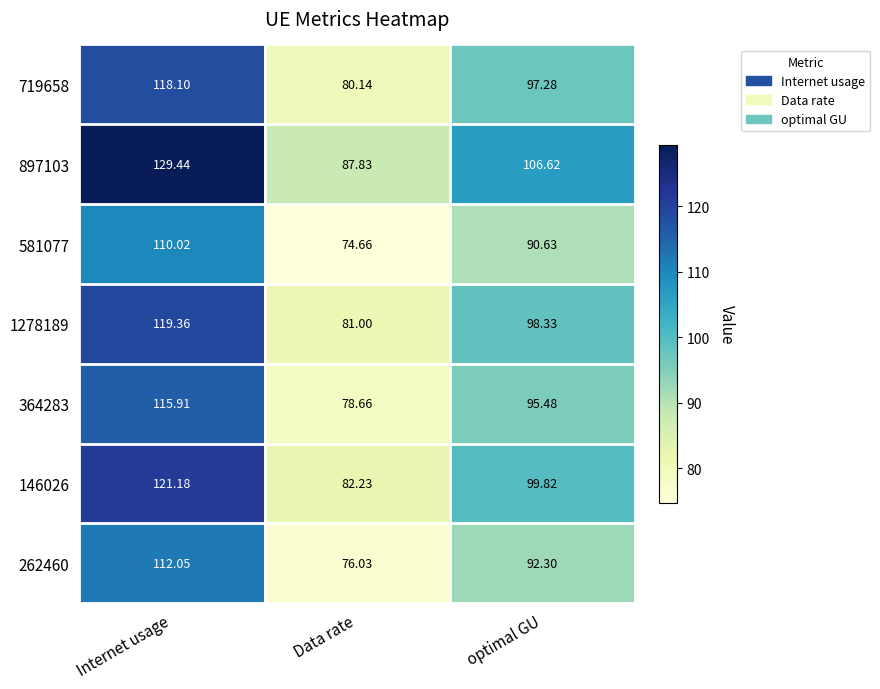

Which series has the largest total across all categories?

897103